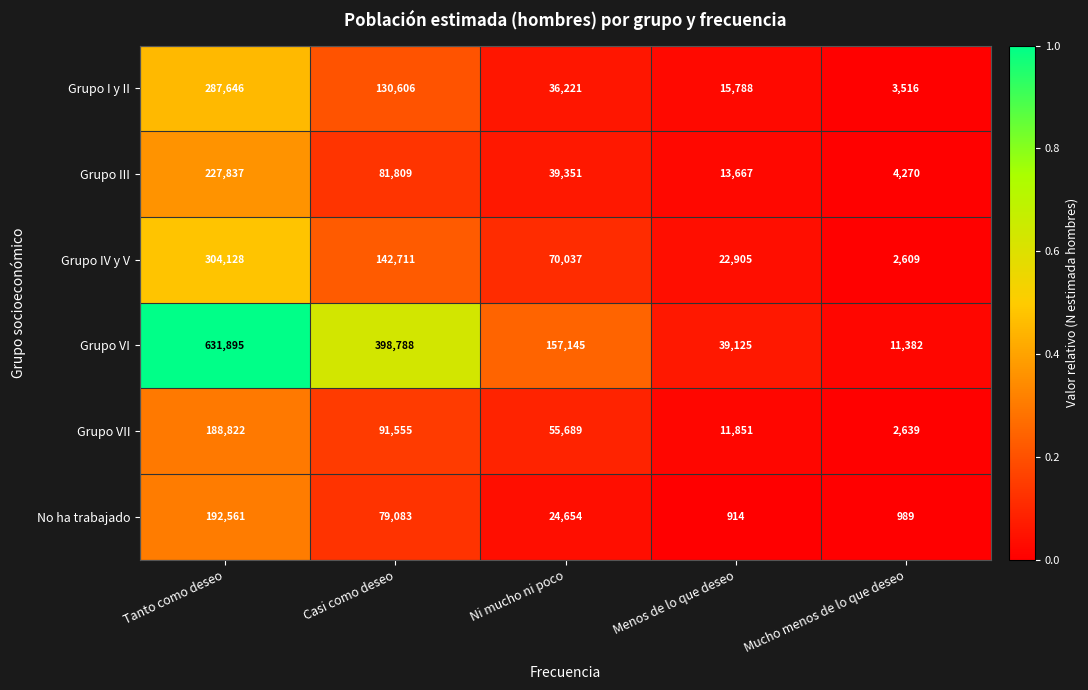

Which category has the highest value across all series?

Tanto como deseo